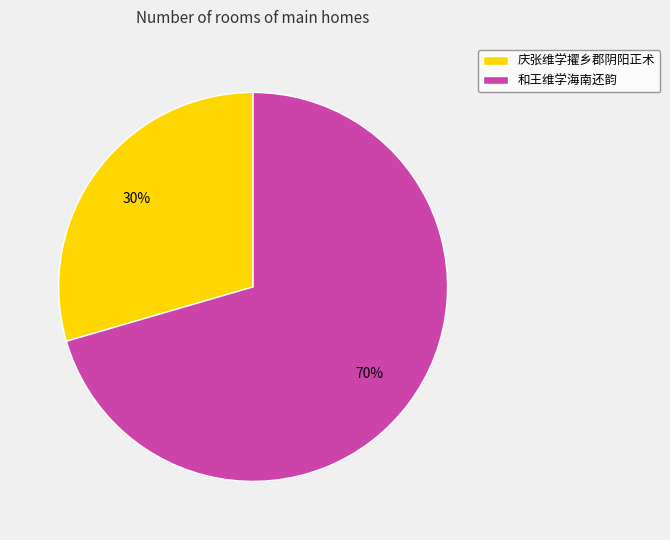

What is the majority slice?

和王维学海南还韵